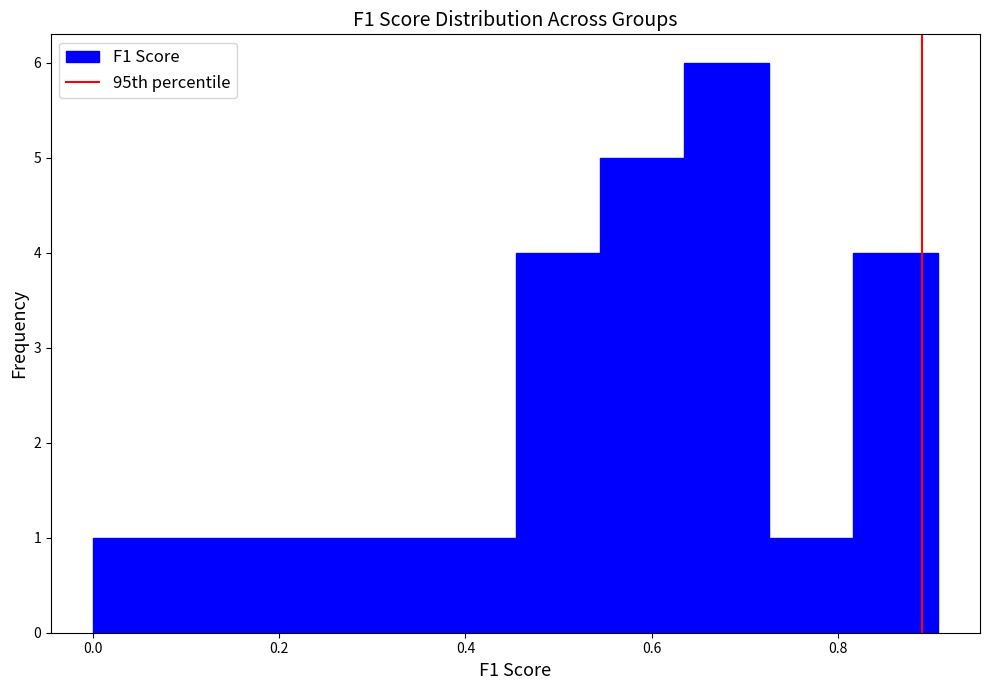

Reading left to right, transcribe this chart: for each bar, give the range it covers on the x-axis and its height. Neither the bar edges nor the heights are printed on the chart, so give them approximately, as read against the axes.

0.00 to 0.10: 1
0.10 to 0.18: 1
0.18 to 0.28: 1
0.28 to 0.36: 1
0.36 to 0.46: 1
0.46 to 0.54: 4
0.54 to 0.64: 5
0.64 to 0.72: 6
0.72 to 0.82: 1
0.82 to 0.90: 4